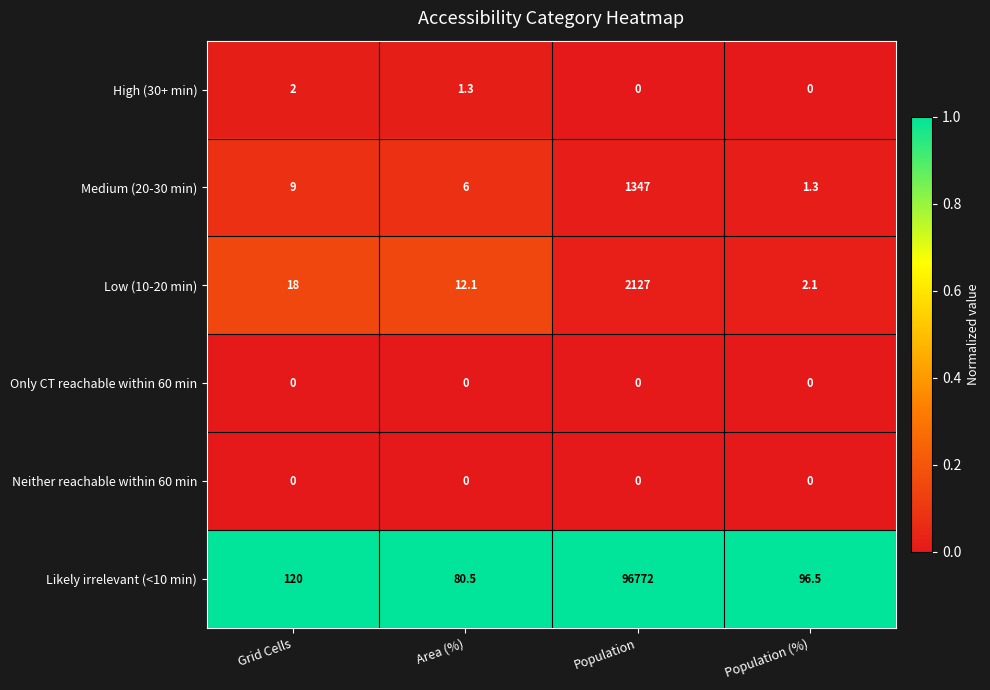

At how many categories does at least one series exceed 0?

4